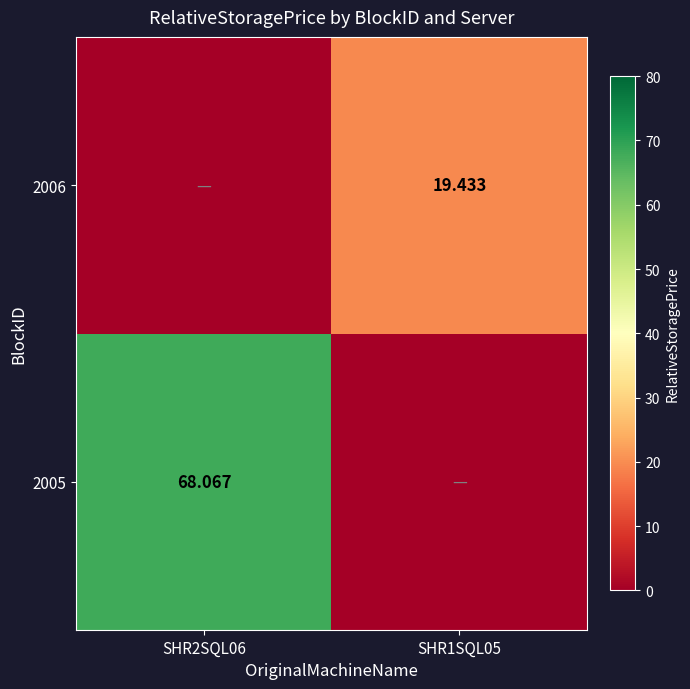

How many series are shown in this chart?

2